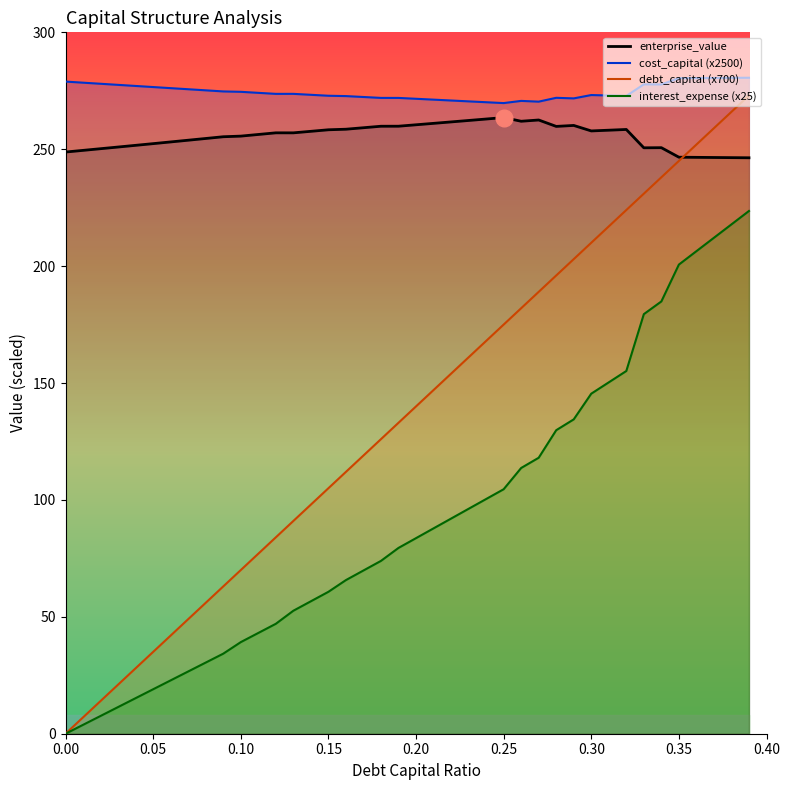

What is the sum of the cost_capital values at 0.08 and 0.31?

548.2